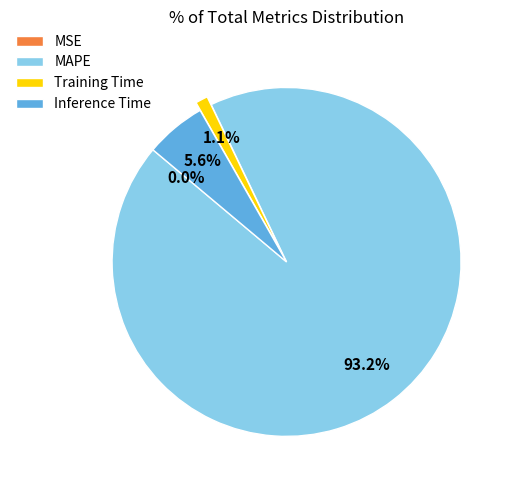

To the nearest percent, what is the combined percentage of Inference Time and Training Time?

7%